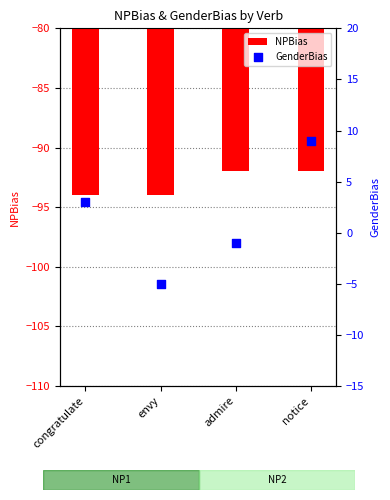

At how many categories does at least one series exceed -13?

4